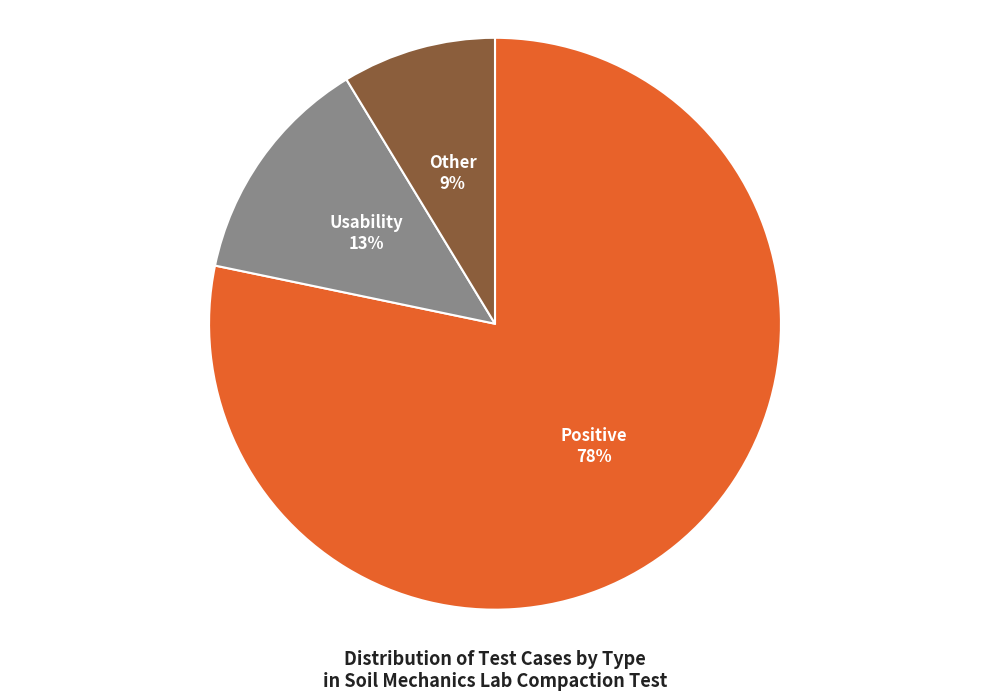

Is it true that Positive is 90% of the pie?

False